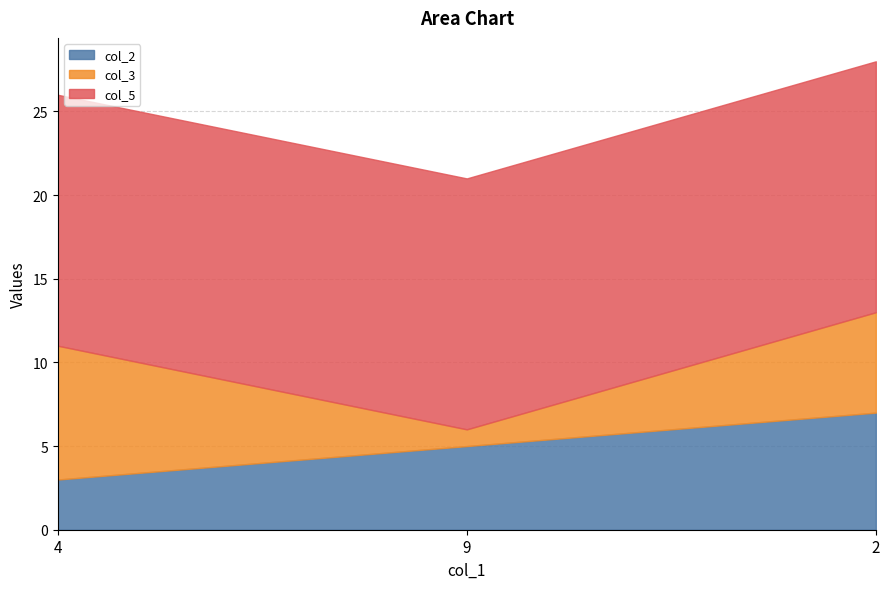

How many lines are shown in the chart?

3